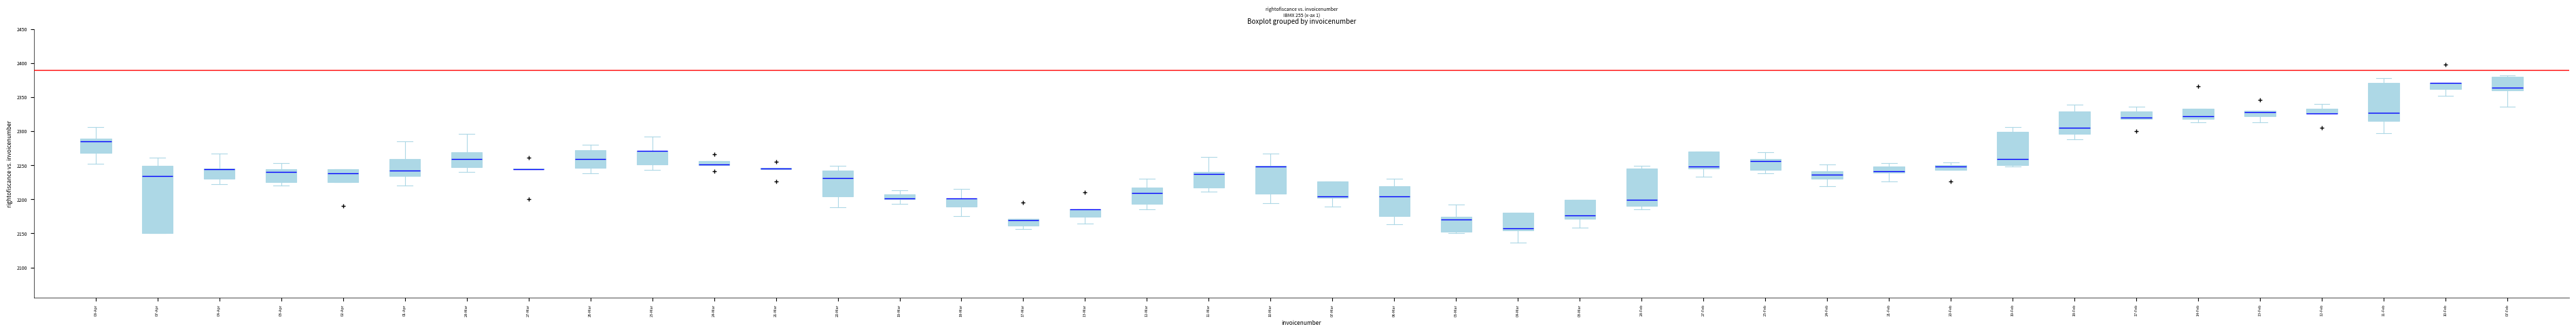

Comparing the boxes themselves (not the whiskers), which one is the tallest?

07-Apr